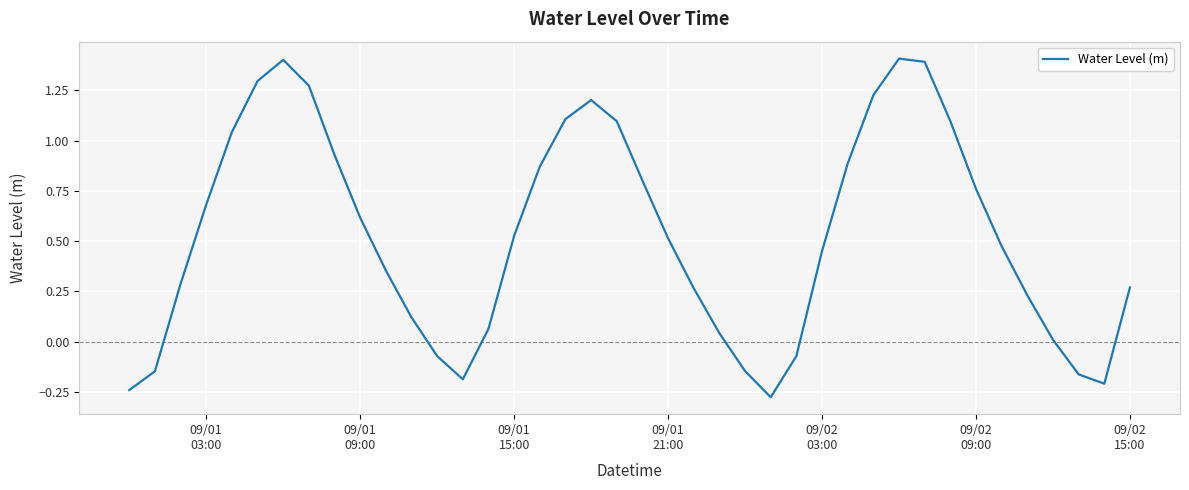

What is the difference between the maximum and minimum values?

1.7